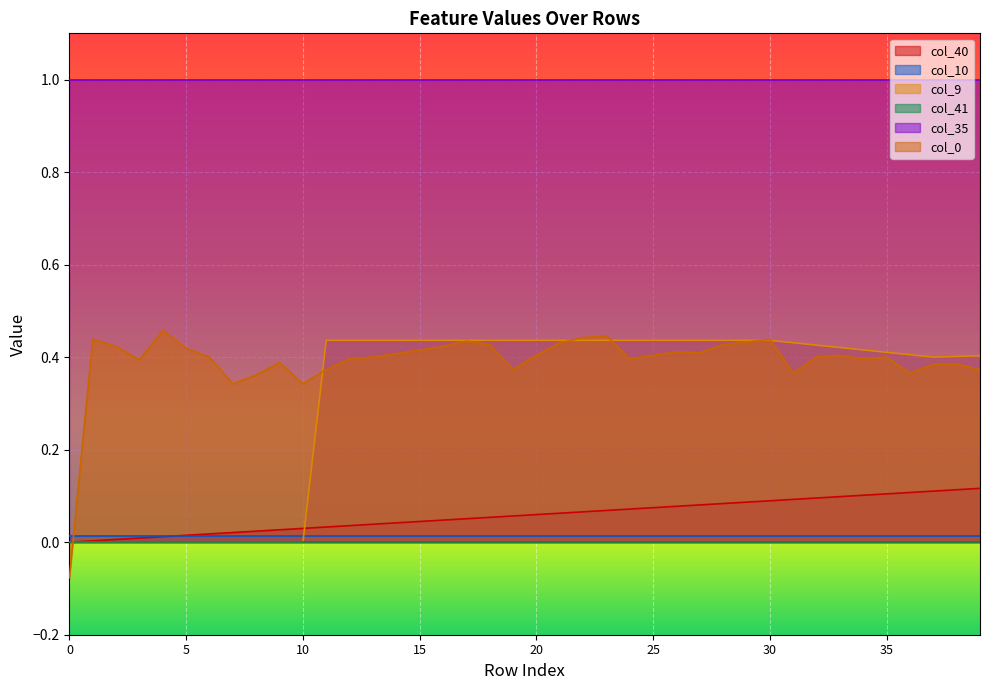

Rank the categories by col_40 value from highest to lowest.

39, 38, 37, 36, 35, 34, 33, 32, 31, 30, 29, 28, 27, 26, 25, 24, 23, 22, 21, 20, 19, 18, 17, 16, 15, 14, 13, 12, 11, 10, 9, 8, 7, 6, 5, 4, 3, 2, 1, 0